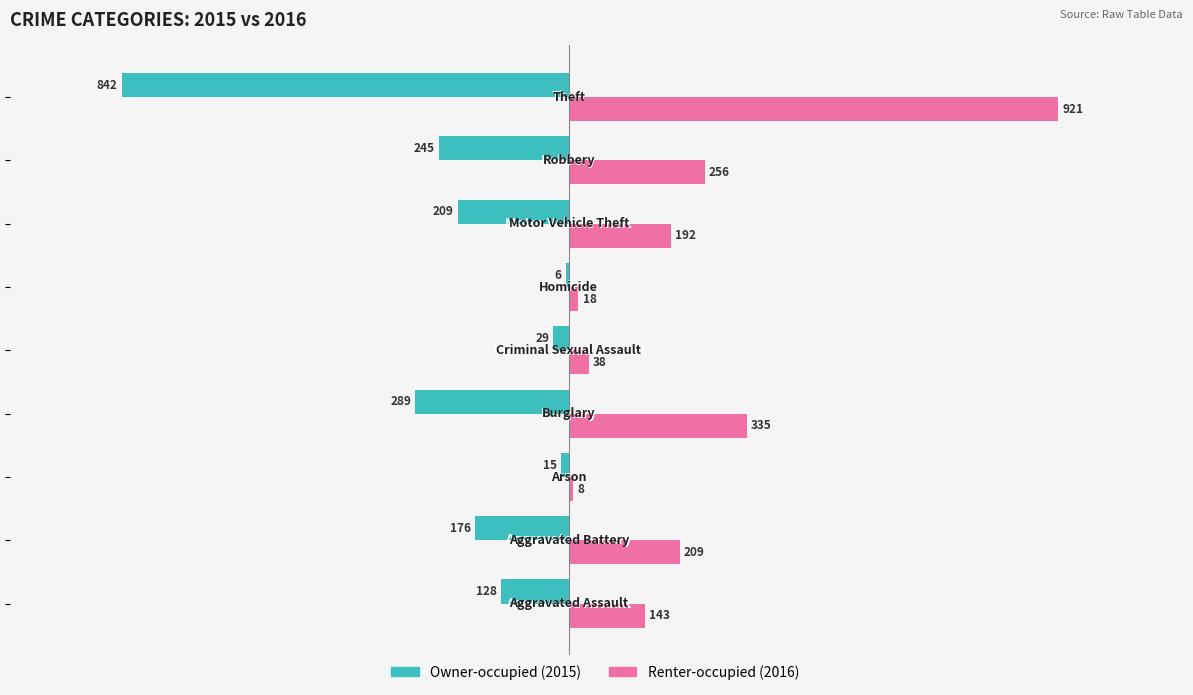

What is the greatest value displayed?

921